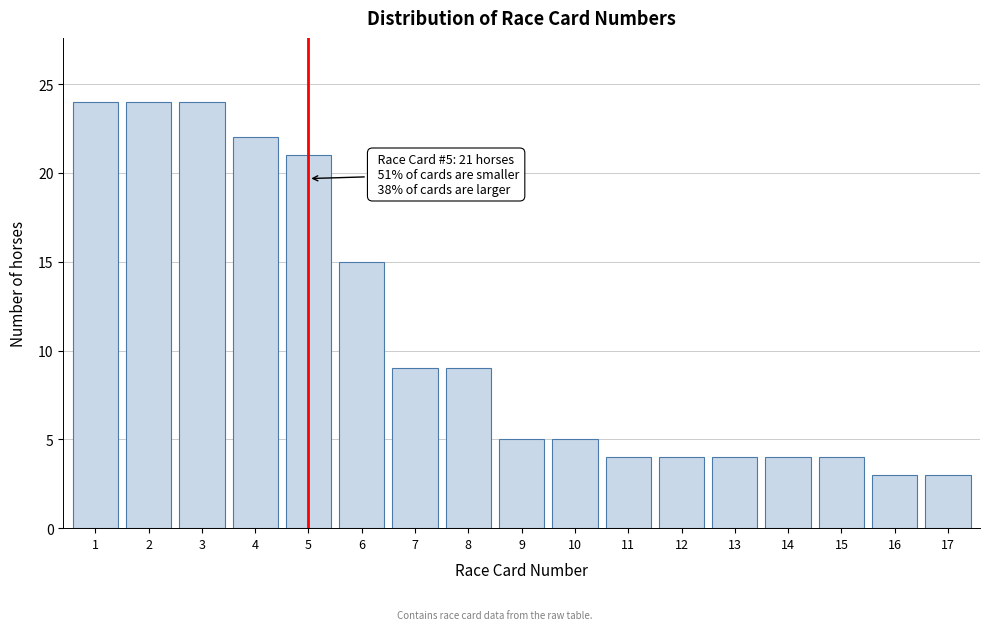

Reading left to right, extract all data points from this chart.

24	24	24	22	21	15	9	9	5	5	4	4	4	4	4	3	3